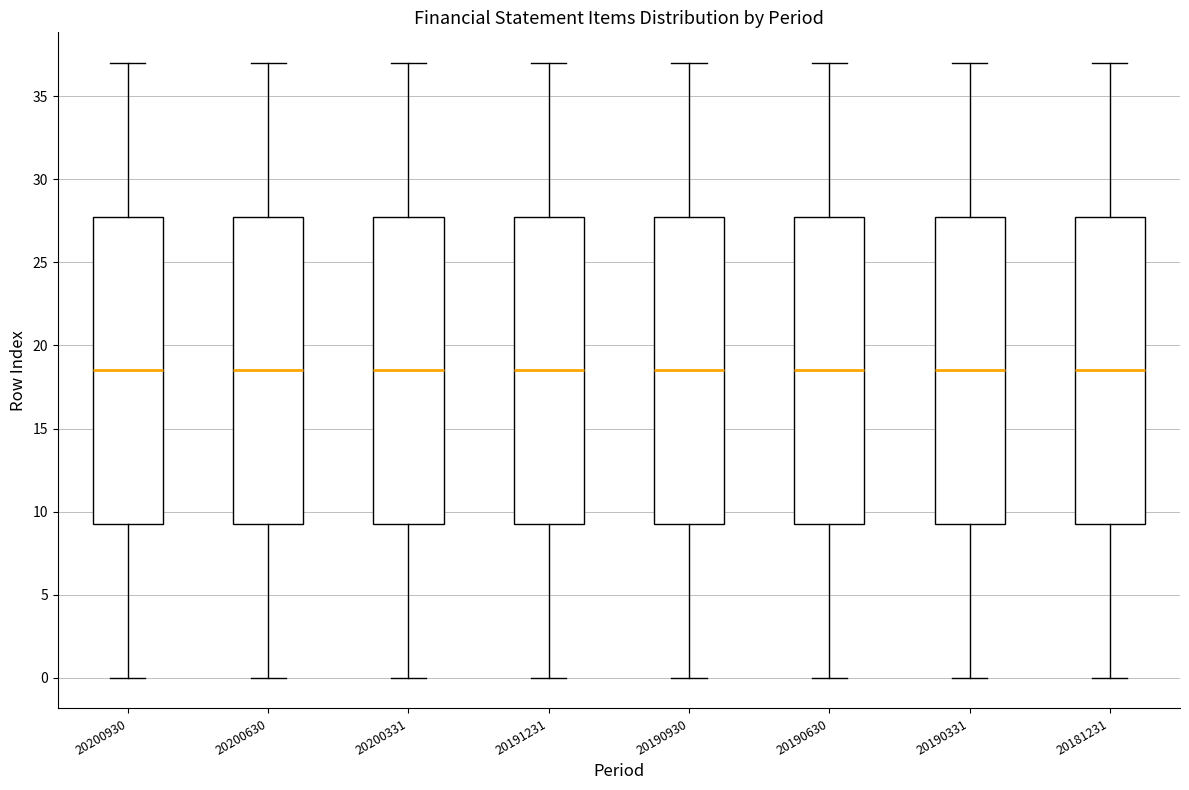

Reading left to right, transcribe this box plot: for each box, give where its median line is, the range the box spans, and where its two whiskers end, as read against the y-axis. The values are not printed on the chart, so give them approximately, as read against the axis.

20200930: median 18.5, box 9.5 to 28.0, whiskers 0.0 to 37.0
20200630: median 18.5, box 9.5 to 28.0, whiskers 0.0 to 37.0
20200331: median 18.5, box 9.5 to 28.0, whiskers 0.0 to 37.0
20191231: median 18.5, box 9.5 to 28.0, whiskers 0.0 to 37.0
20190930: median 18.5, box 9.5 to 28.0, whiskers 0.0 to 37.0
20190630: median 18.5, box 9.5 to 28.0, whiskers 0.0 to 37.0
20190331: median 18.5, box 9.5 to 28.0, whiskers 0.0 to 37.0
20181231: median 18.5, box 9.5 to 28.0, whiskers 0.0 to 37.0